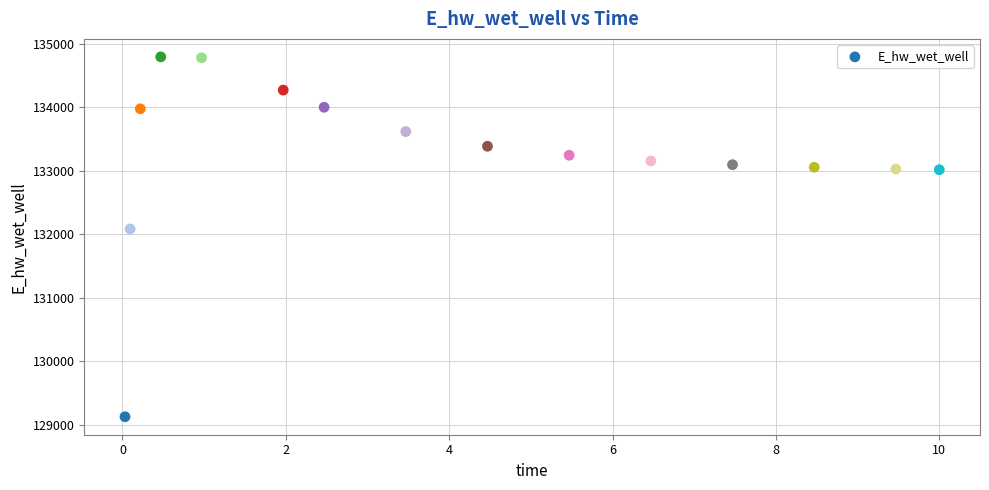

What Y value in the scatter plot is closest to 131961?

132084.6